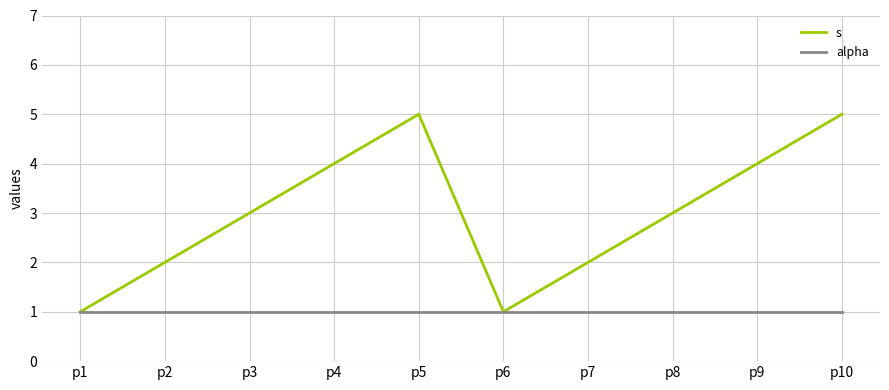

What is the maximum value for s?

5